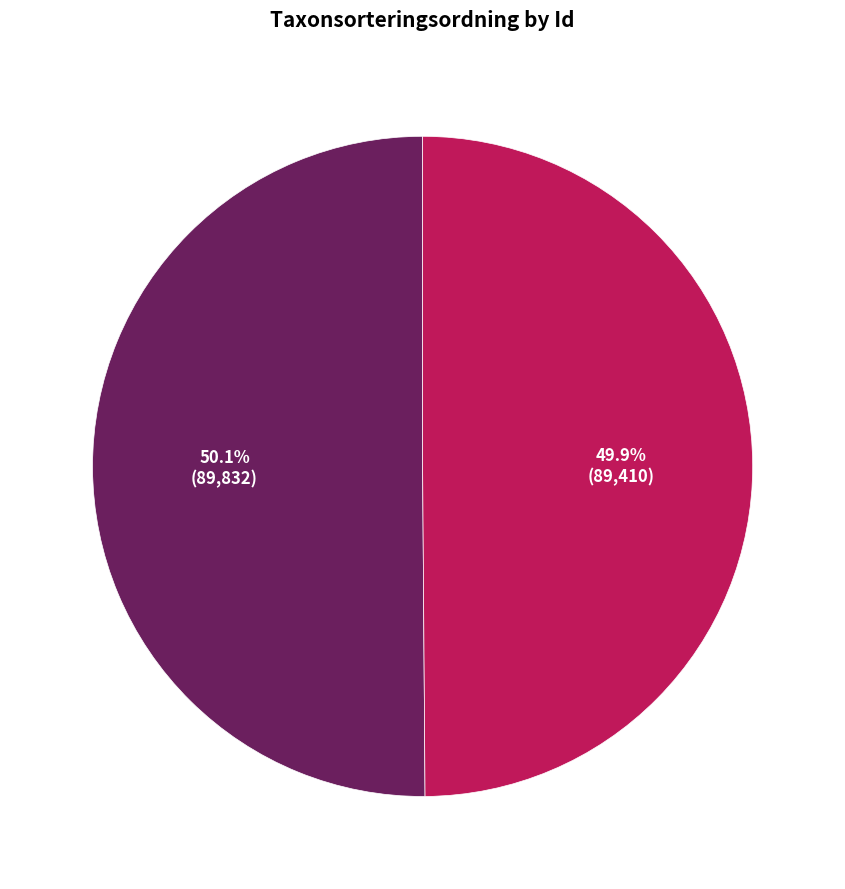

Is there a majority slice in this chart?

Yes